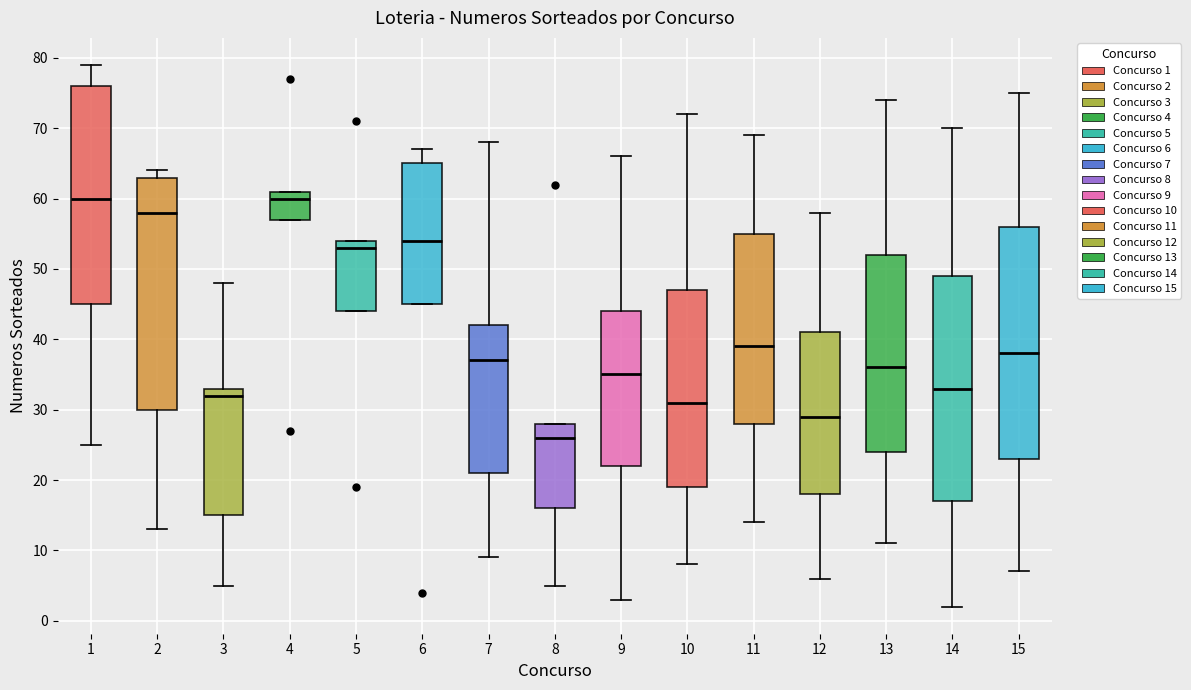

Reading left to right, transcribe this box plot: for each box, give where its median line is, the range the box spans, and where its two whiskers end, as read against the y-axis. The values are not printed on the chart, so give them approximately, as read against the axis.

1: median 60, box 45 to 76, whiskers 25 to 79
2: median 58, box 30 to 63, whiskers 13 to 64
3: median 32, box 15 to 33, whiskers 5 to 48
4: median 60, box 57 to 61, whiskers 57 to 61
5: median 53, box 44 to 54, whiskers 44 to 54
6: median 54, box 45 to 65, whiskers 45 to 67
7: median 37, box 21 to 42, whiskers 9 to 68
8: median 26, box 16 to 28, whiskers 5 to 28
9: median 35, box 22 to 44, whiskers 3 to 66
10: median 31, box 19 to 47, whiskers 8 to 72
11: median 39, box 28 to 55, whiskers 14 to 69
12: median 29, box 18 to 41, whiskers 6 to 58
13: median 36, box 24 to 52, whiskers 11 to 74
14: median 33, box 17 to 49, whiskers 2 to 70
15: median 38, box 23 to 56, whiskers 7 to 75